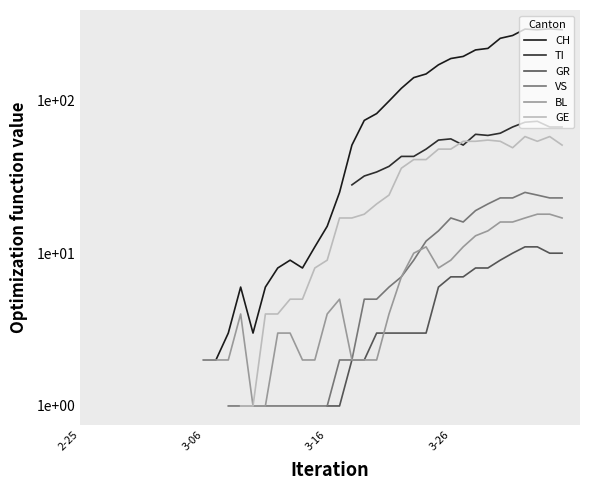

What is the value of the GR point at the 38th from the left?

11.0